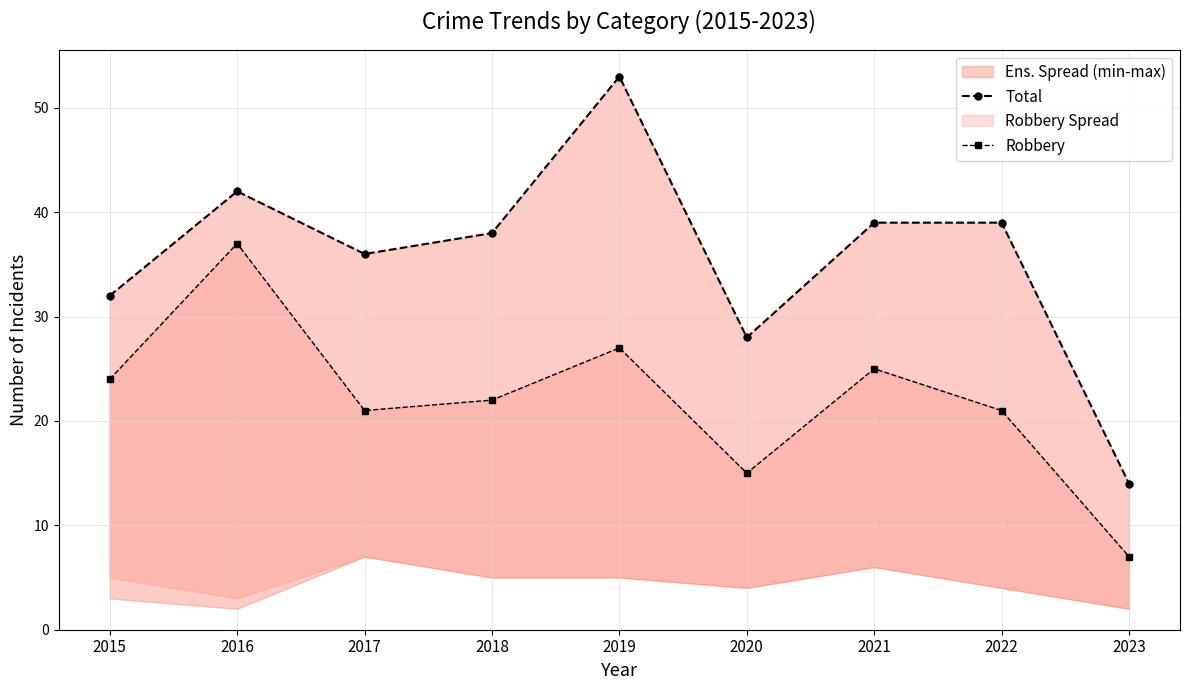

The Total series shows 36 at 2017. True or false?

True